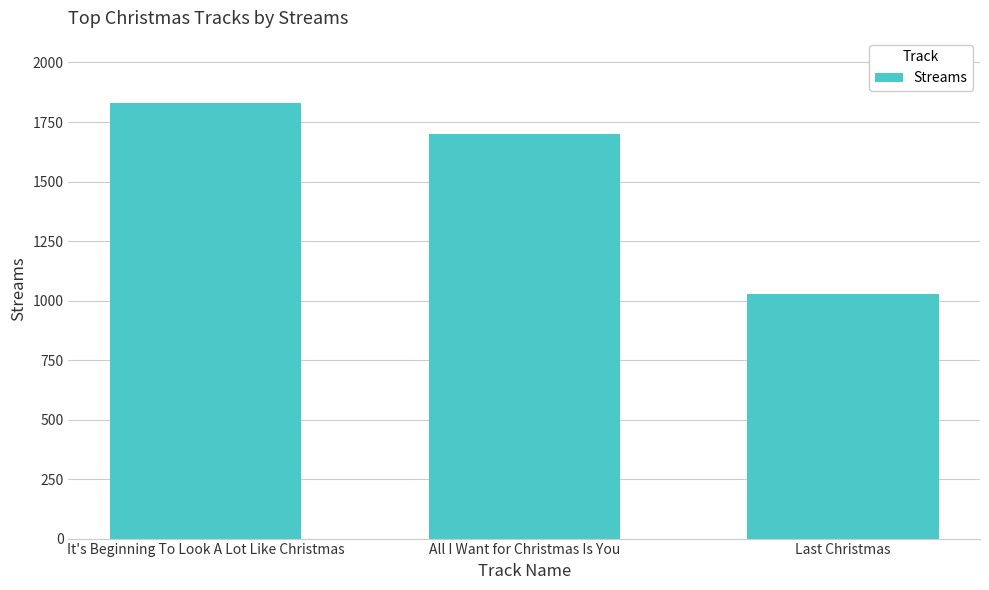

The chart shows a value of 1829 at It's Beginning To Look A Lot Like Christmas. True or false?

True